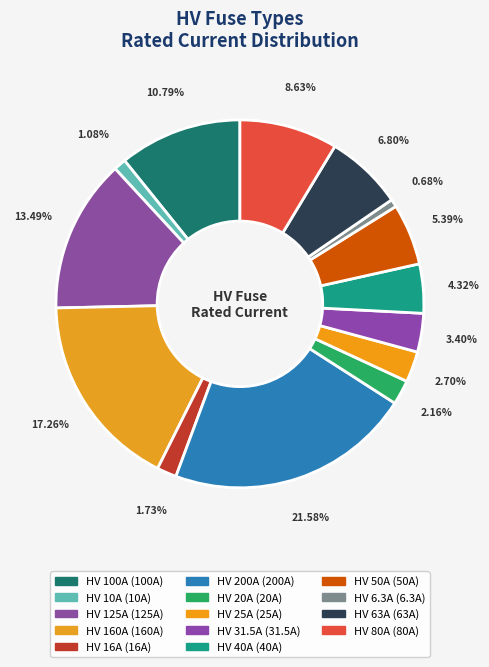

Is it true that HV 63A is 1% of the pie?

False